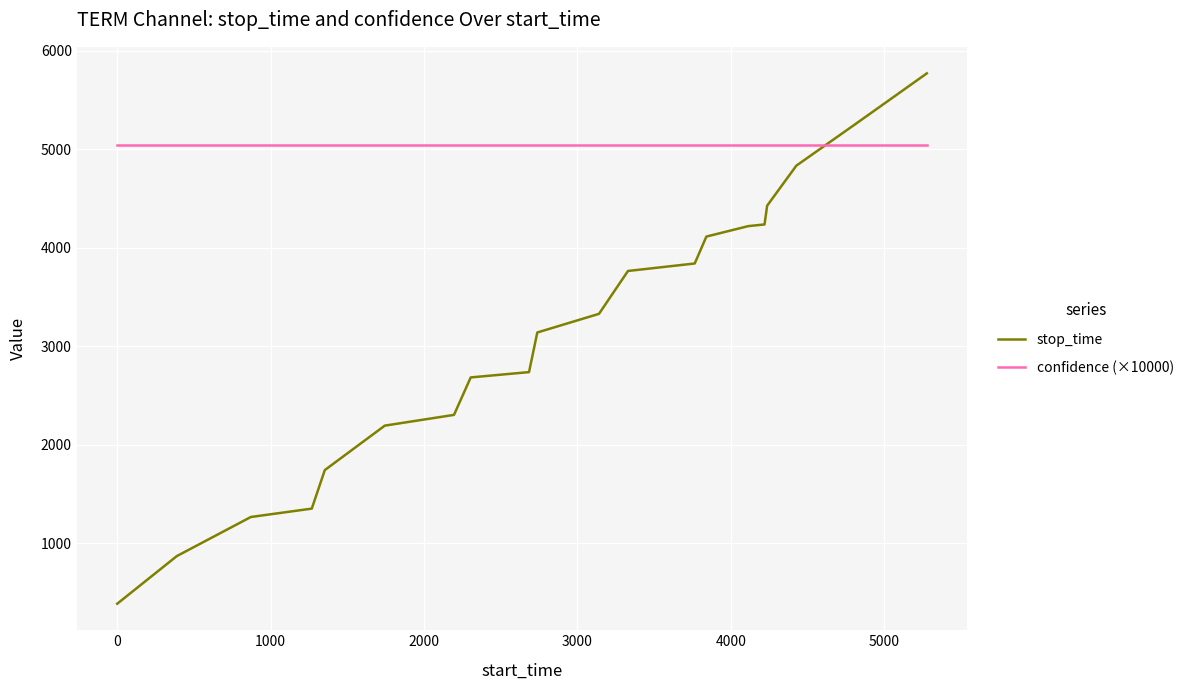

Which series has the largest total across all categories?

confidence (×10000)